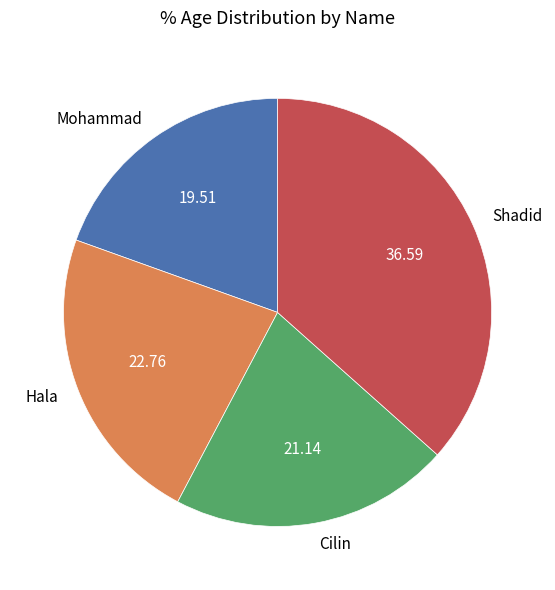

Which slice is the largest?

Shadid